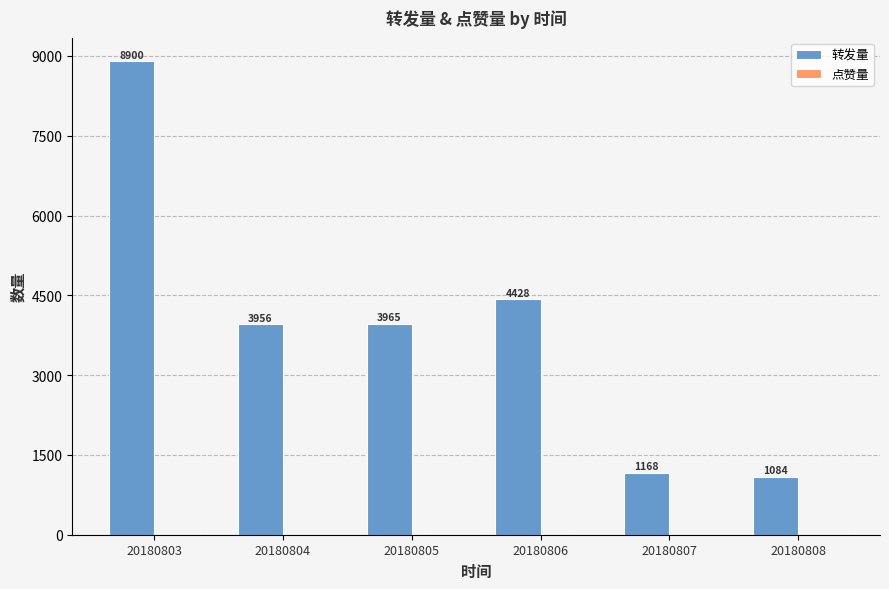

Which has a higher value, 20180807 or 20180806?

20180806